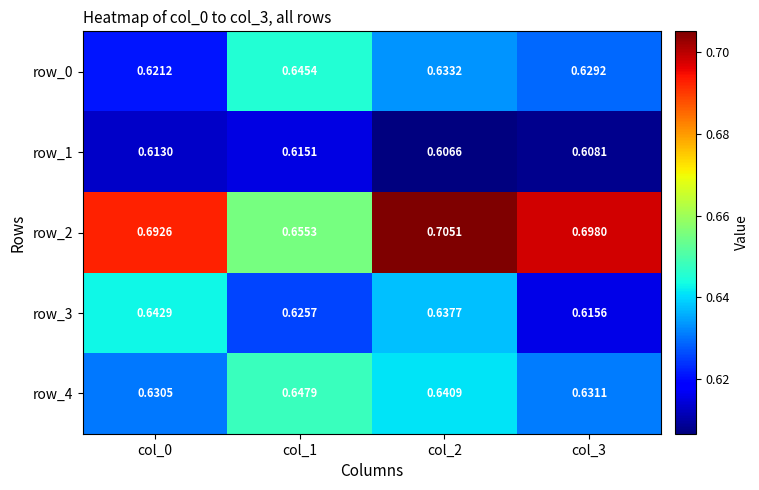

What is the sum of all row_2 values?

2.8